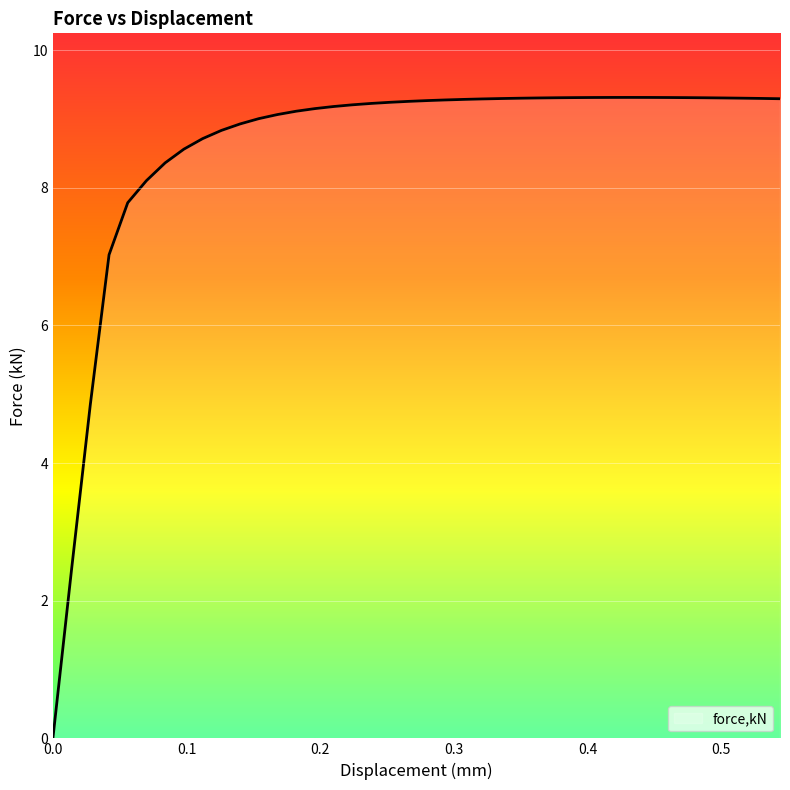

What is the greatest value displayed?

9.3